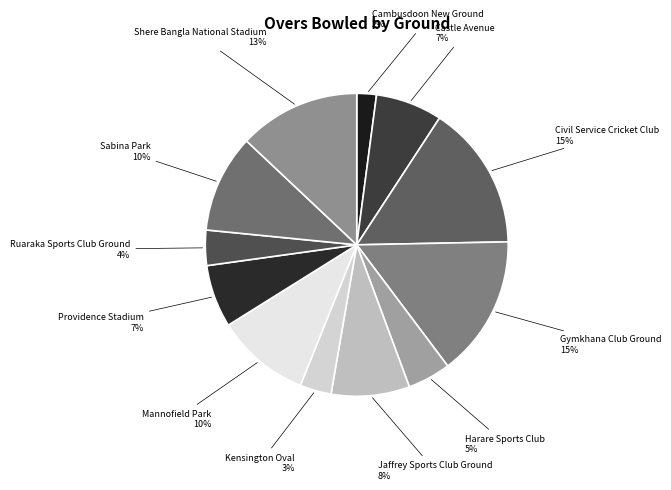

To the nearest percent, what is the difference between the largest and smallest slice percentages?

13%